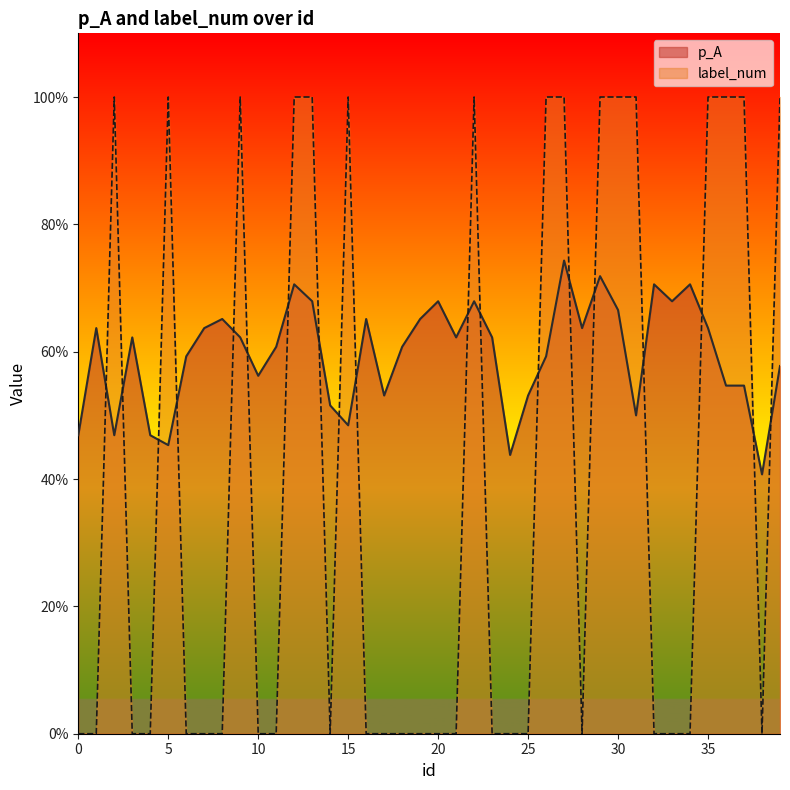

After their last crossing, which series has the higher values: p_A or label_num?

label_num